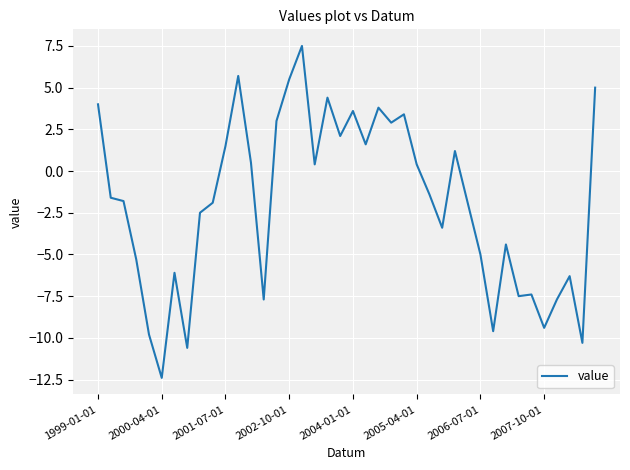

What is the maximum value shown in the chart?

7.5